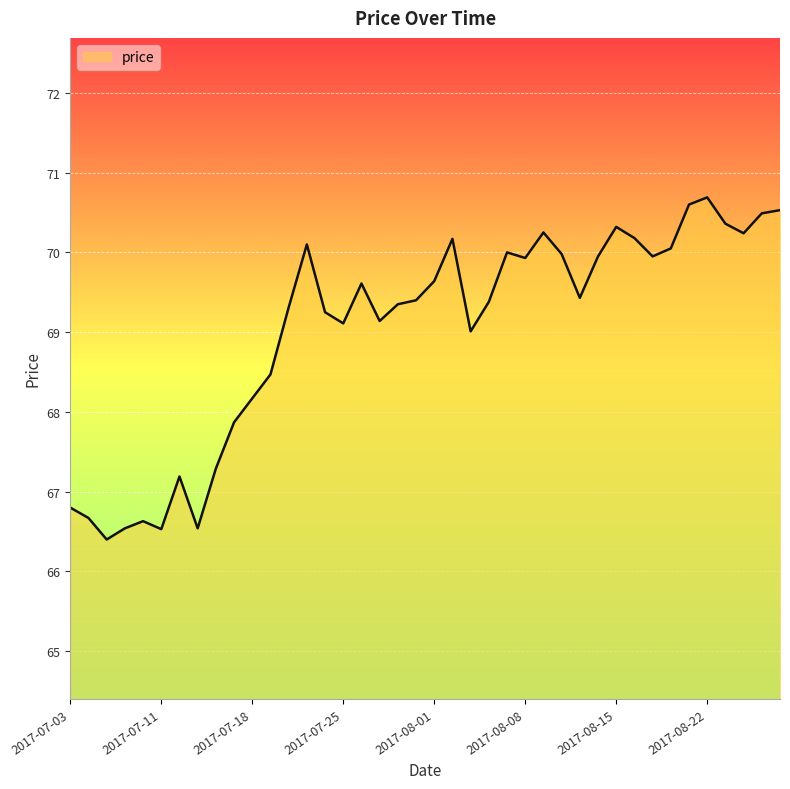

What is the minimum value shown in the chart?

66.4